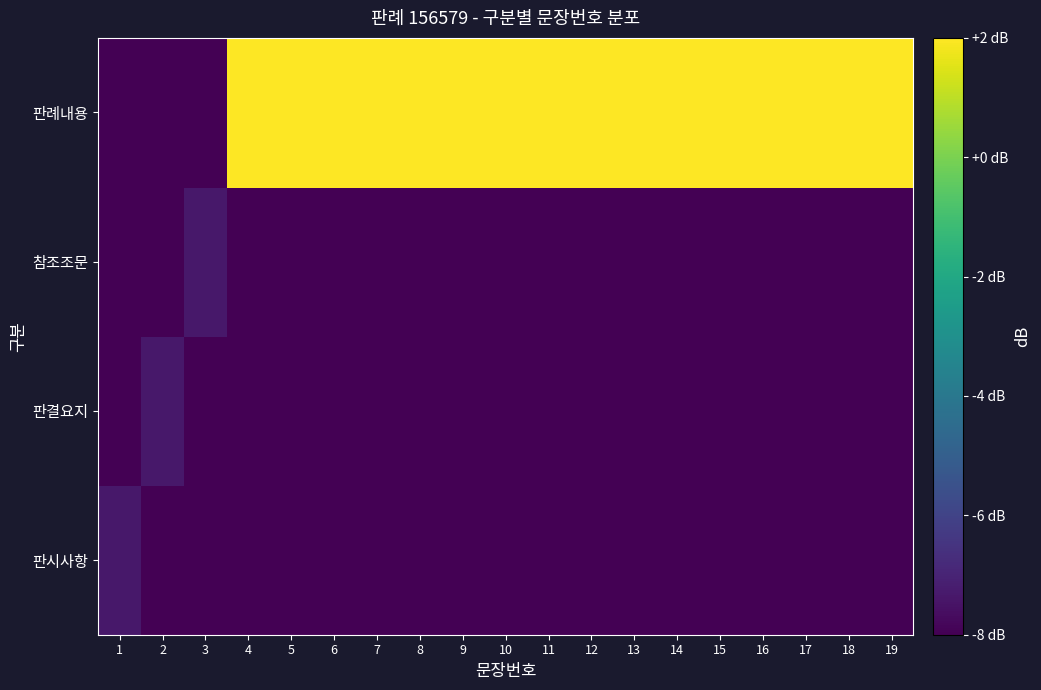

At which category does the chart reach its peak across all series?

4